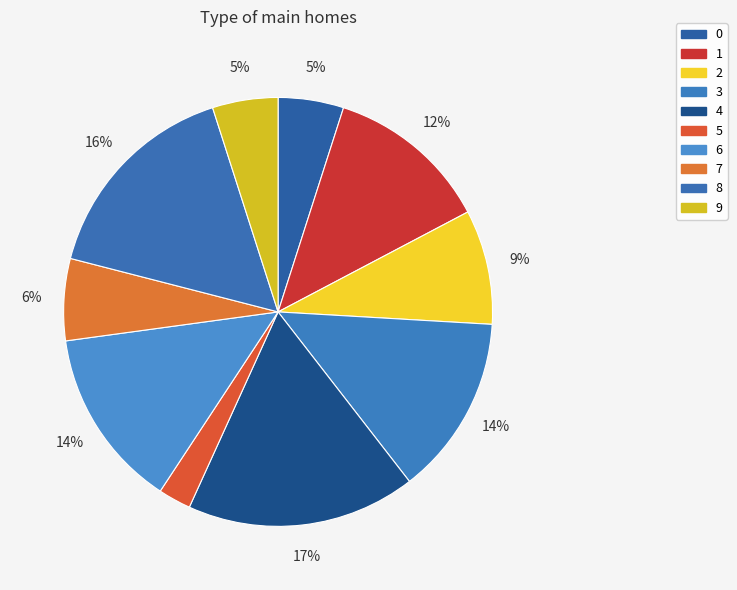

Combined, do 2 and 6 account for over 50%?

No